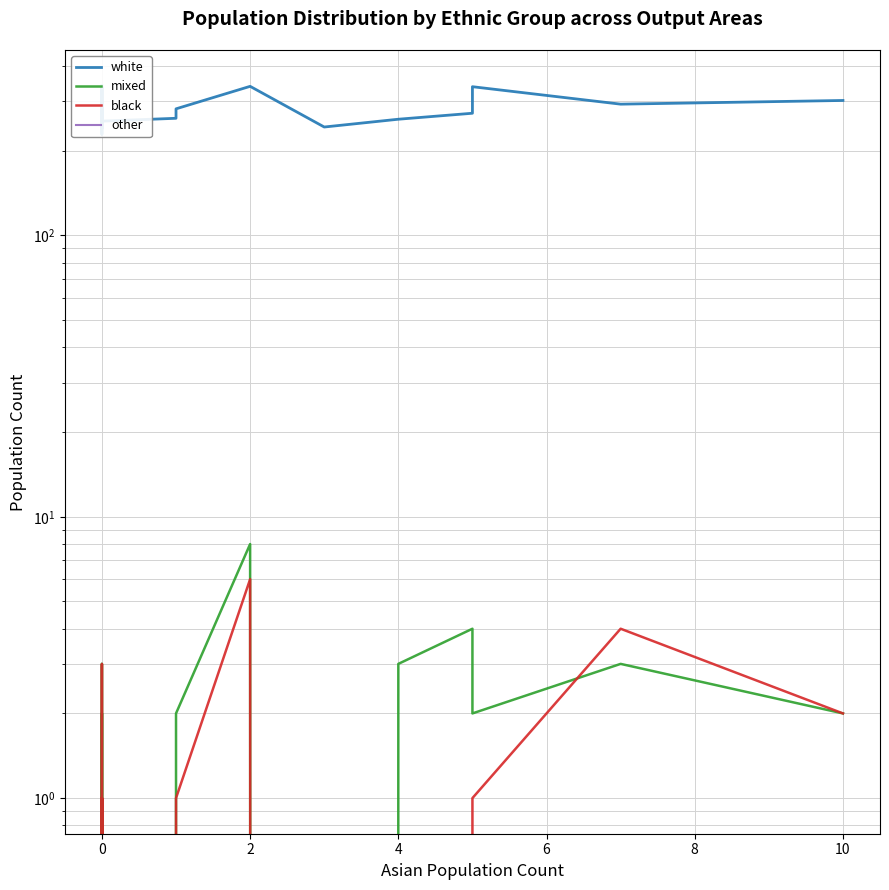

True or false: white and mixed intersect in this chart.

False